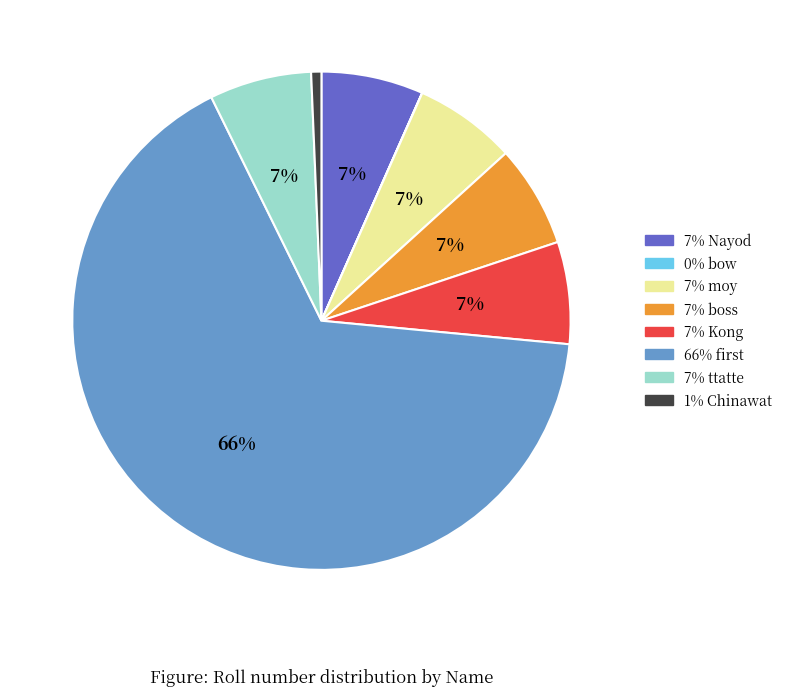

To the nearest percent, what is the average slice percentage?

12%